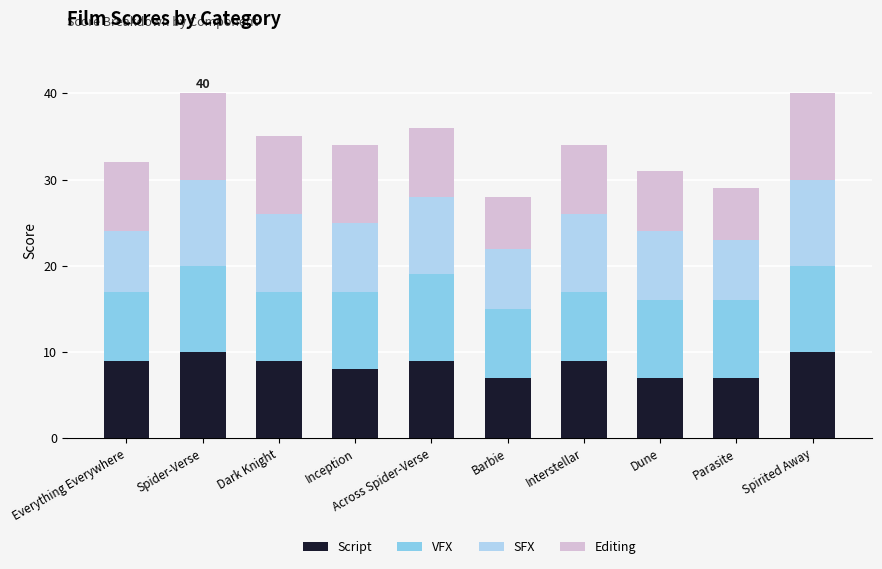

What is the total value across all series at Parasite?

29